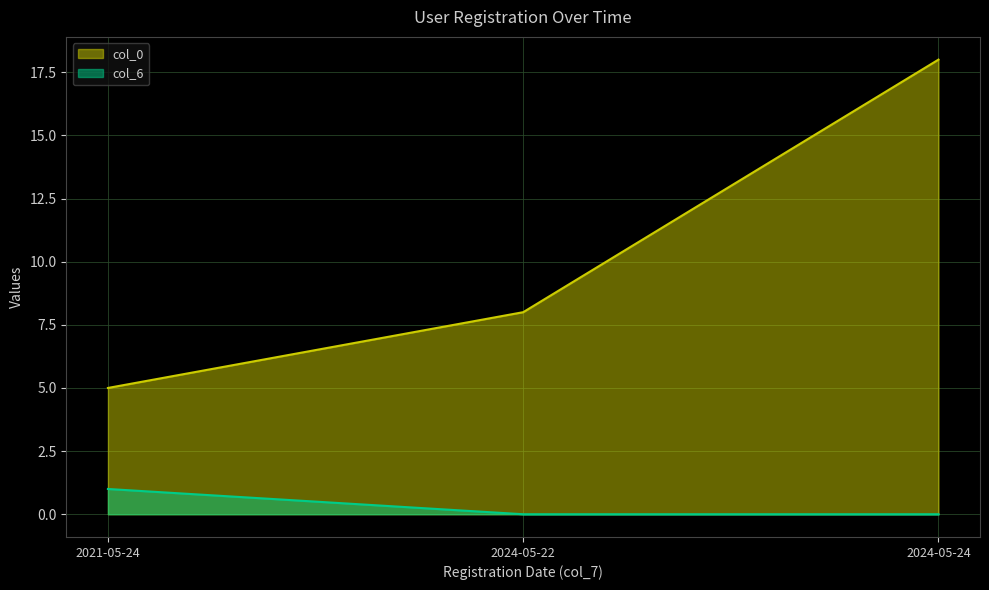

Which series has the widest spread of values?

col_0